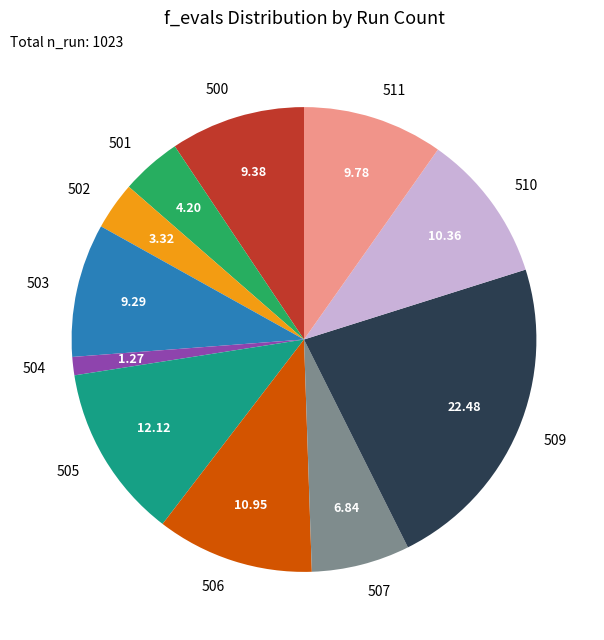

Does 510 account for over 50% of the chart?

No